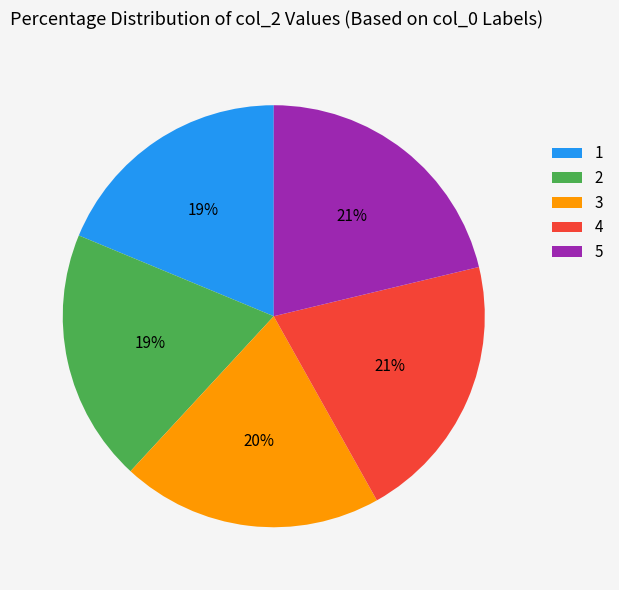

To the nearest percent, what is the difference between the 2 and 5 slice percentages?

2%